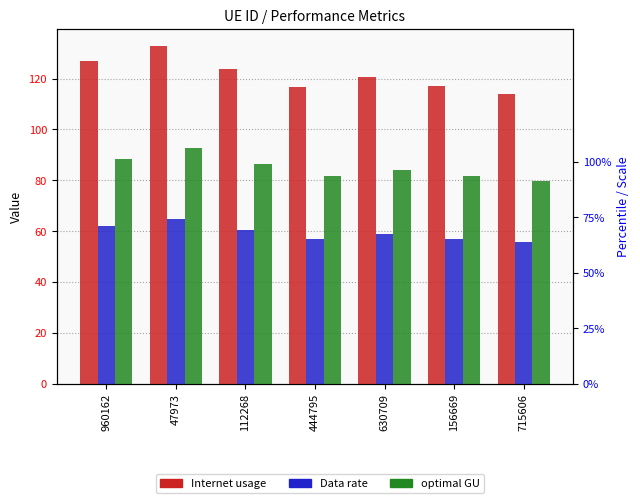

What are all the series names shown in the legend?

Internet usage, Data rate, optimal GU